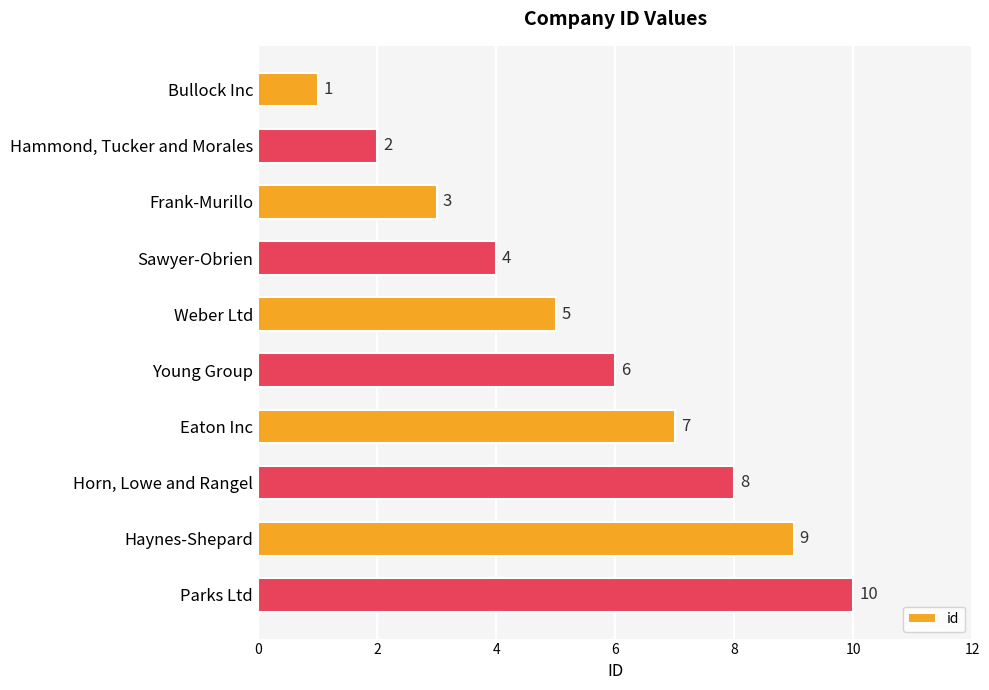

What is the change in value from Sawyer-Obrien to Haynes-Shepard?

+5